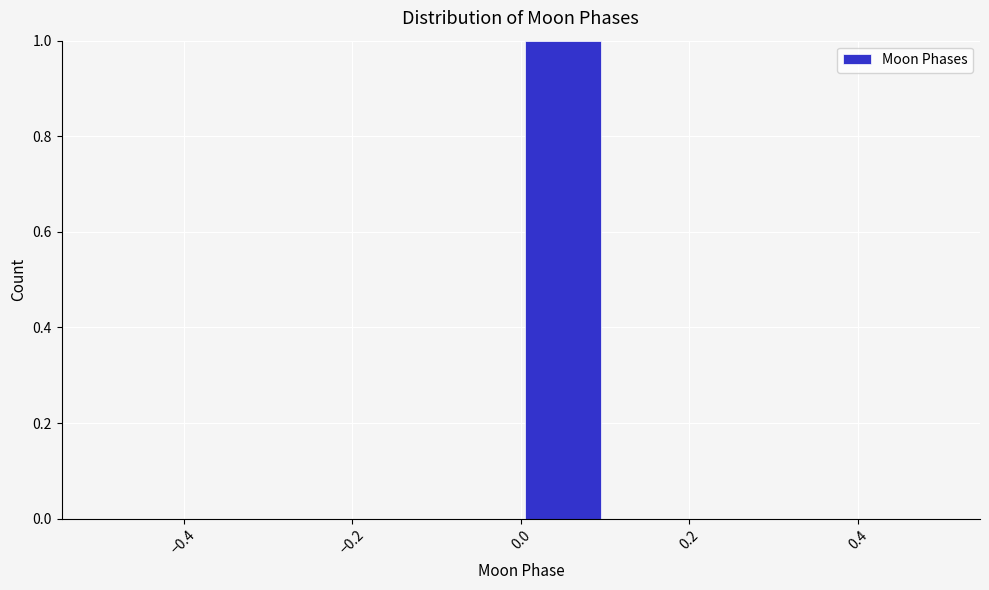

Over which range of the x-axis is the bar tallest?

0.0 to 0.1